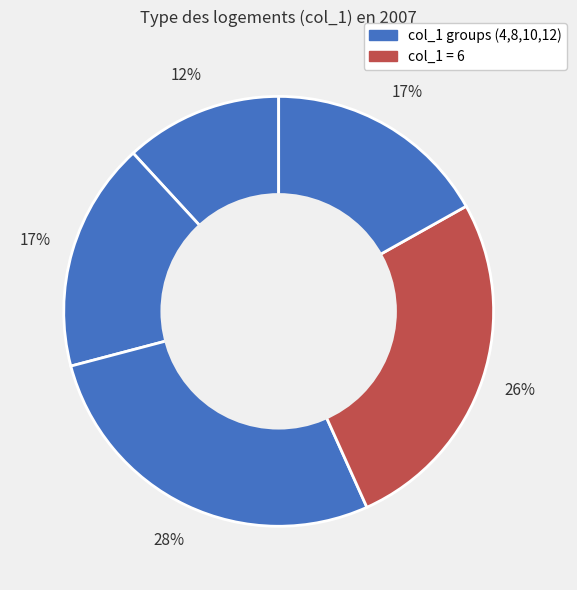

How many segments does this pie chart have?

5